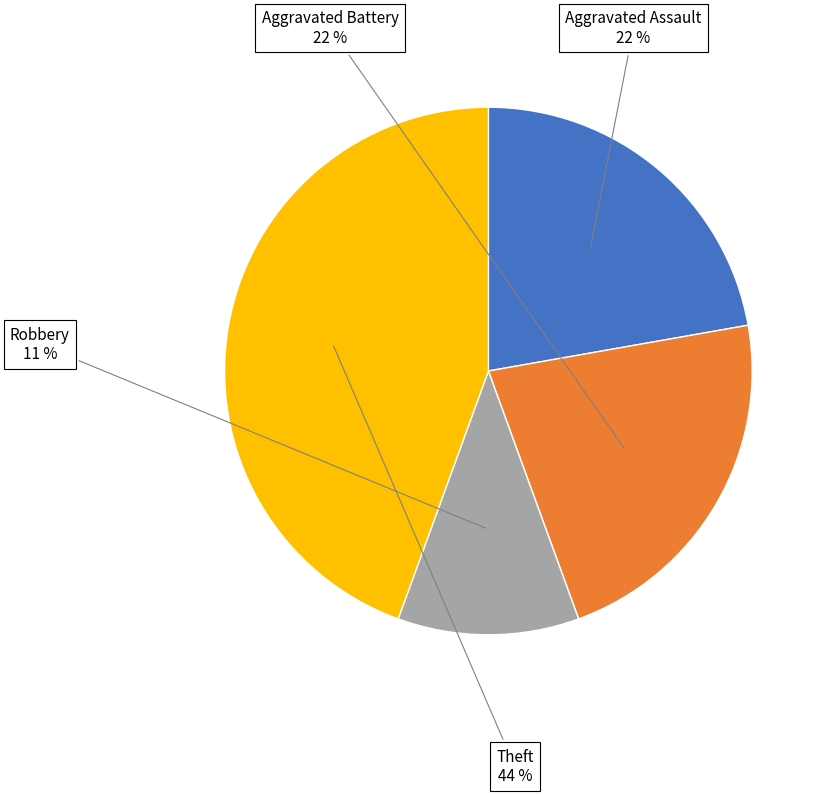

Combined, do Theft and Aggravated Battery account for over 50%?

Yes